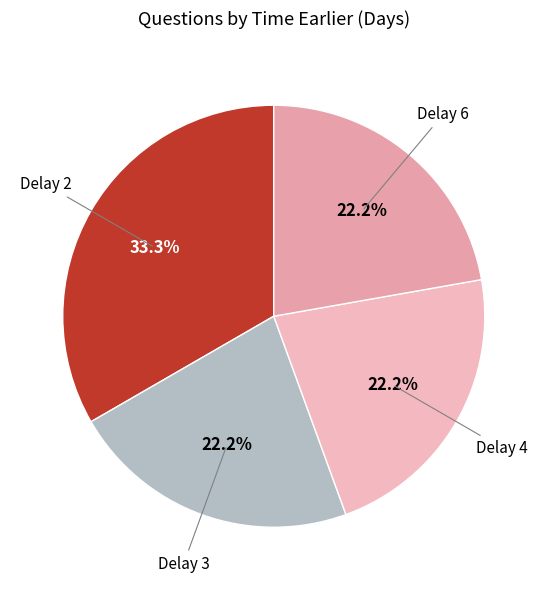

Does any single category account for the majority?

No